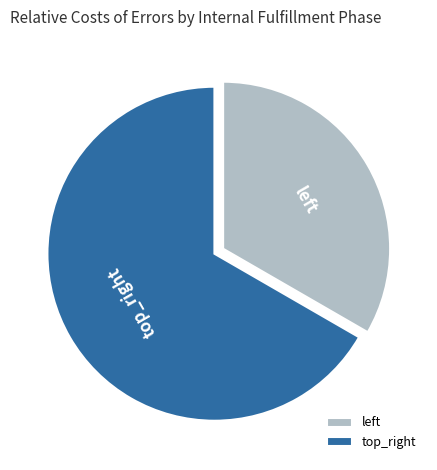

How many segments does this pie chart have?

2